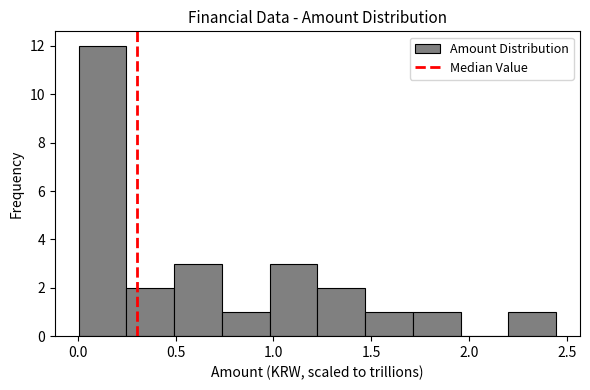

How tall is the bar that spans 1.70 to 1.95 on the x-axis? Neither the bar edges nor the heights are printed on the chart, so give them approximately, as read against the axes.

1